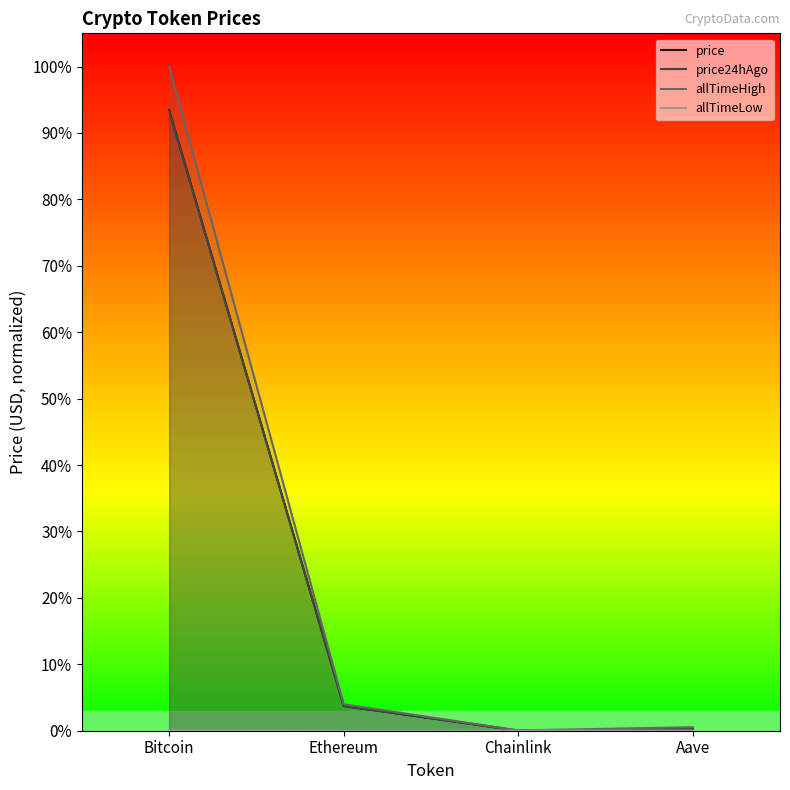

Does the chart display data point markers on the line(s)?

No